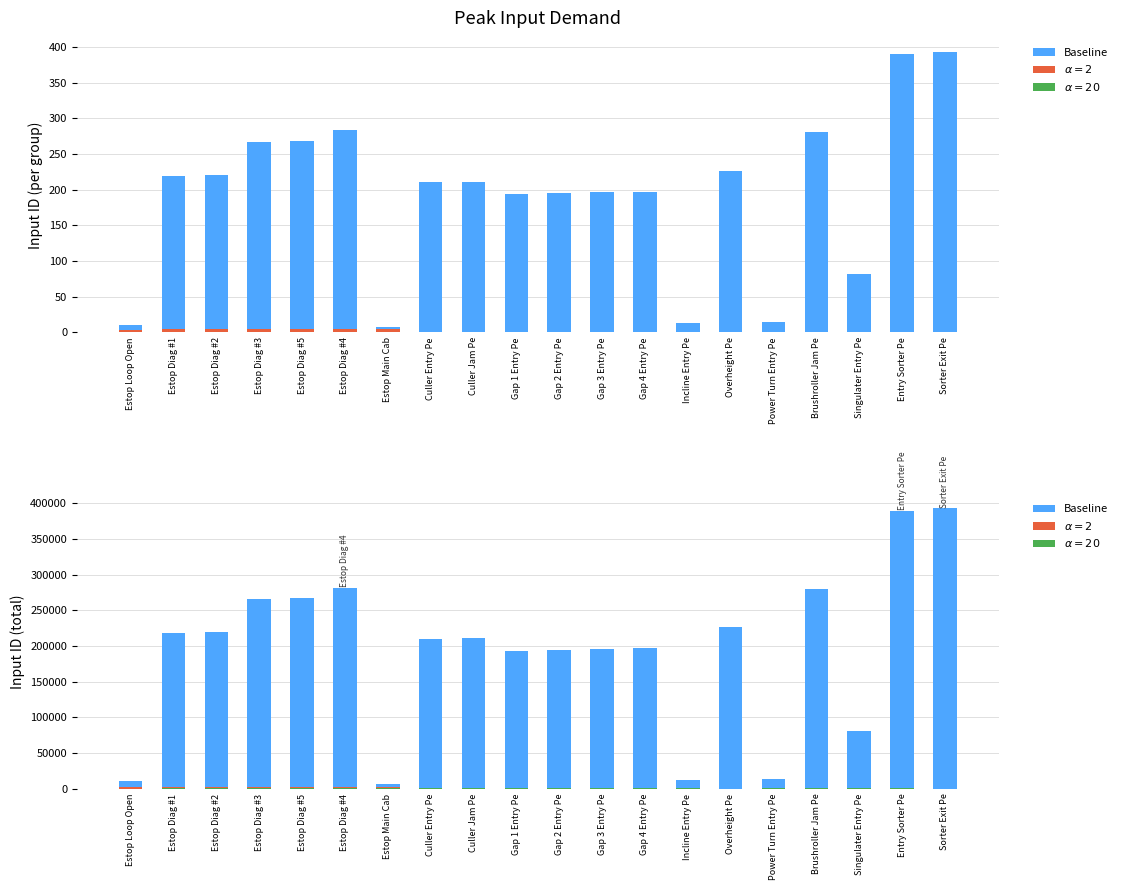

Are the bars horizontal?

No